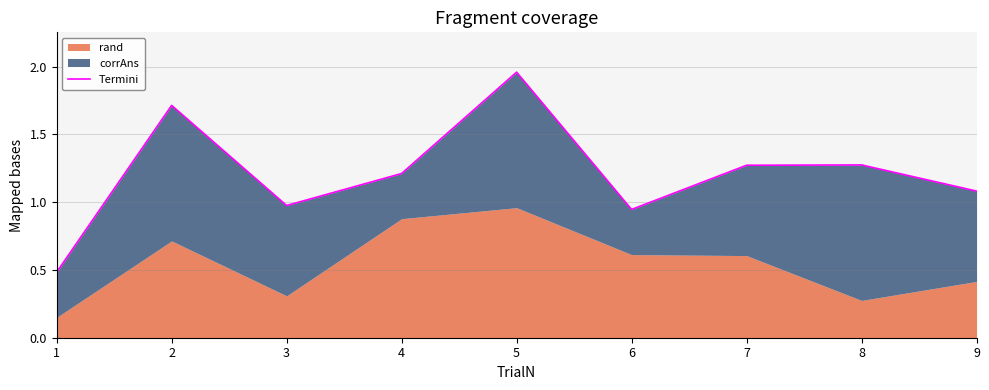

Reading left to right, transcribe all the data shown in this chart.

1=0.5	2=1.7	3=1.0	4=1.2	5=2.0	6=0.9	7=1.3	8=1.3	9=1.1